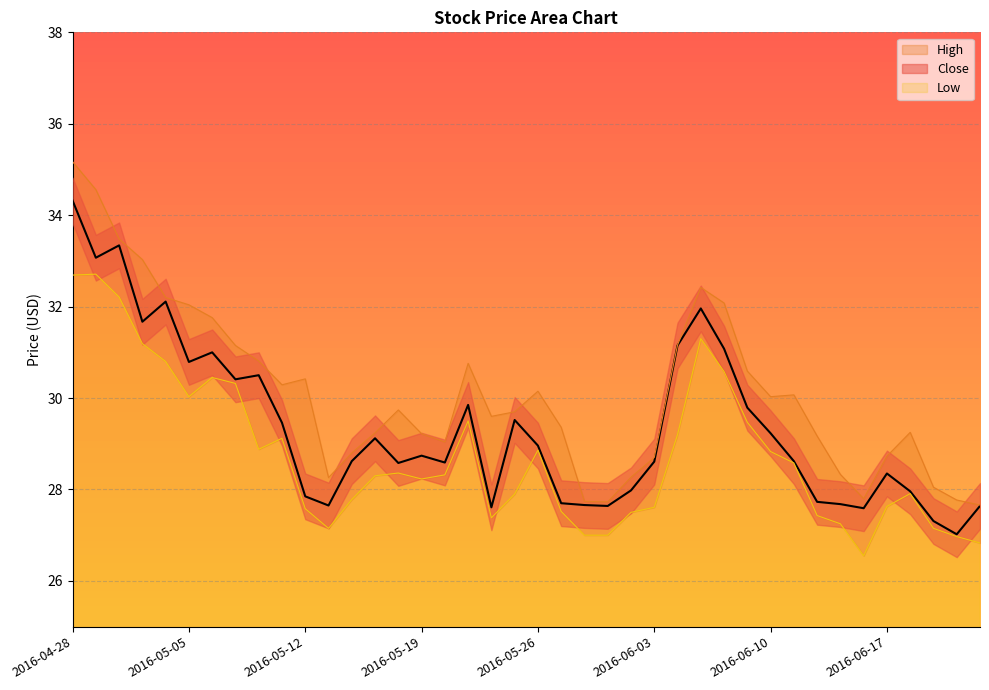

At how many categories does at least one series exceed 27?

40